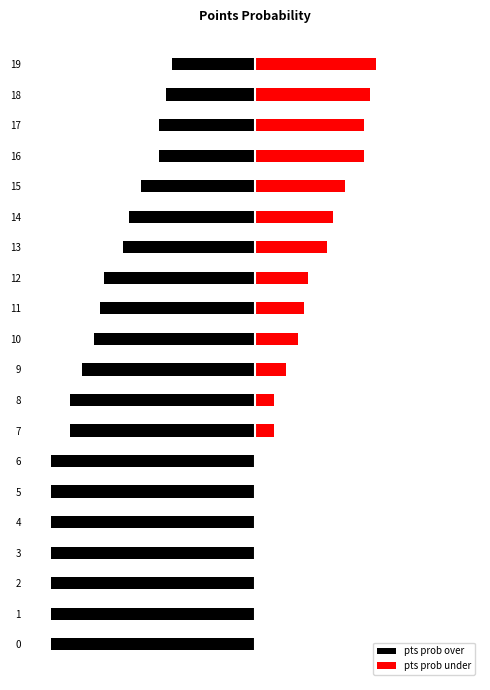

What are all the series names shown in the legend?

pts prob over, pts prob under